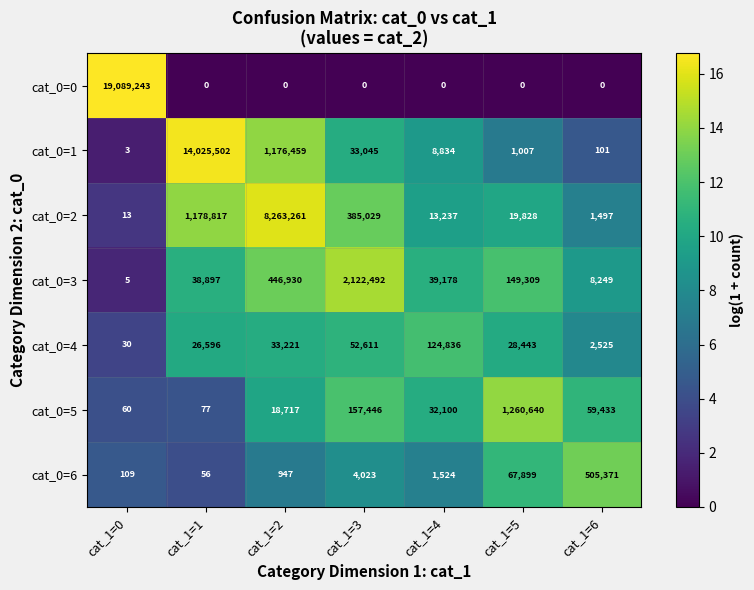

What is the sum of all cat_0=4 values?

268262